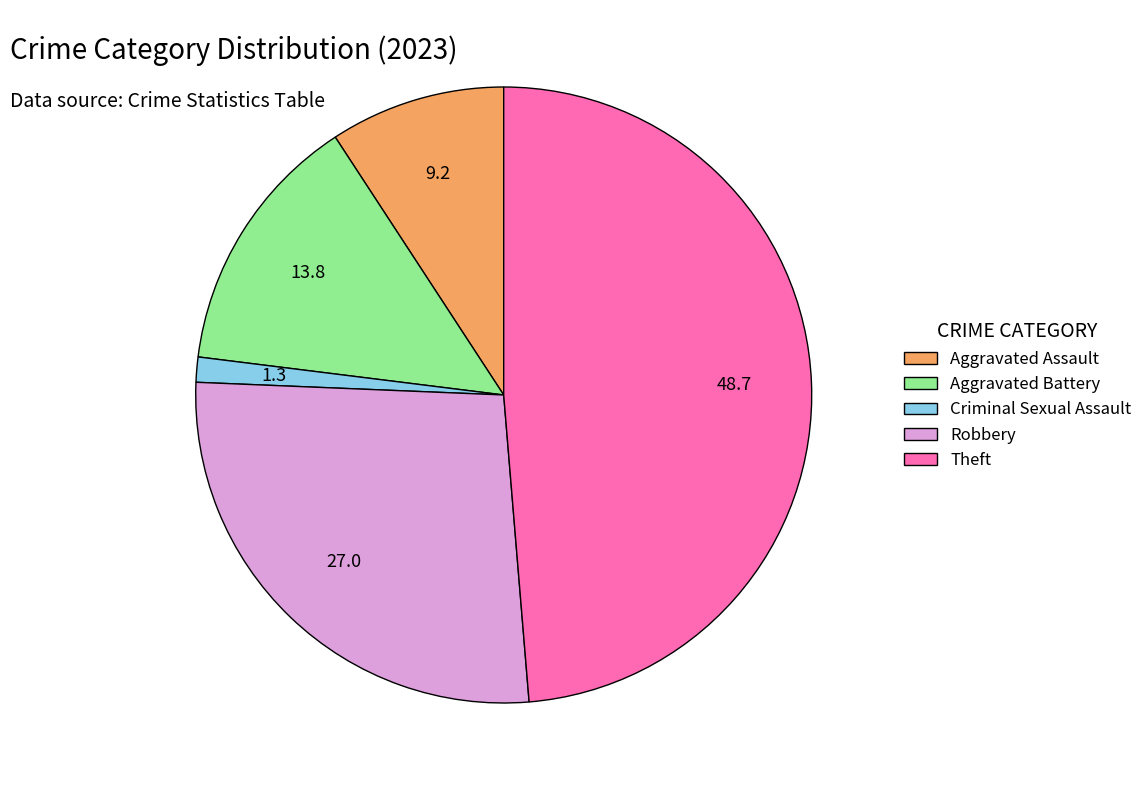

How many slices are in this pie chart?

5